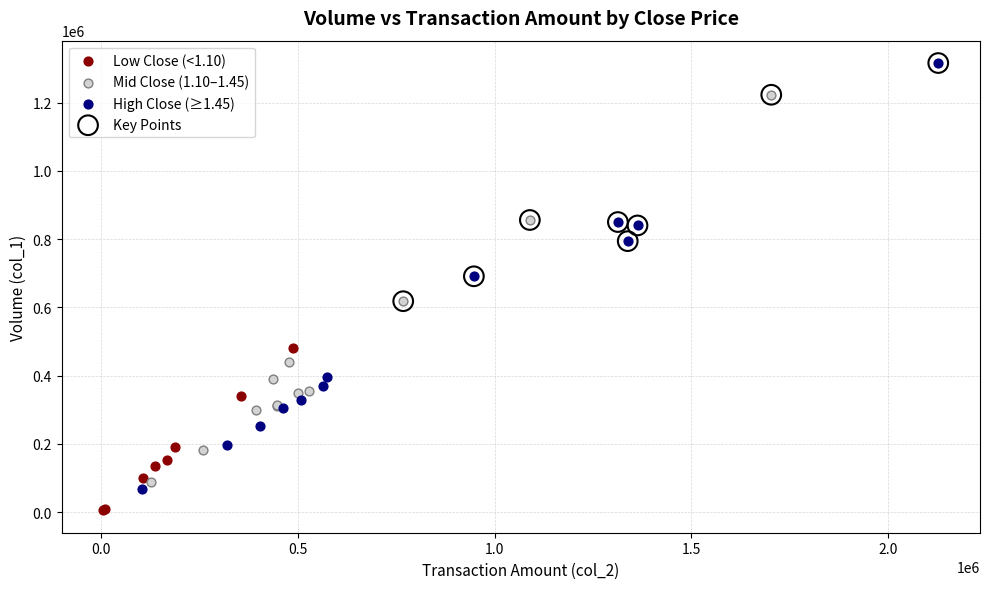

Which series has the largest Y range (max minus min)?

High Close (≥1.45)